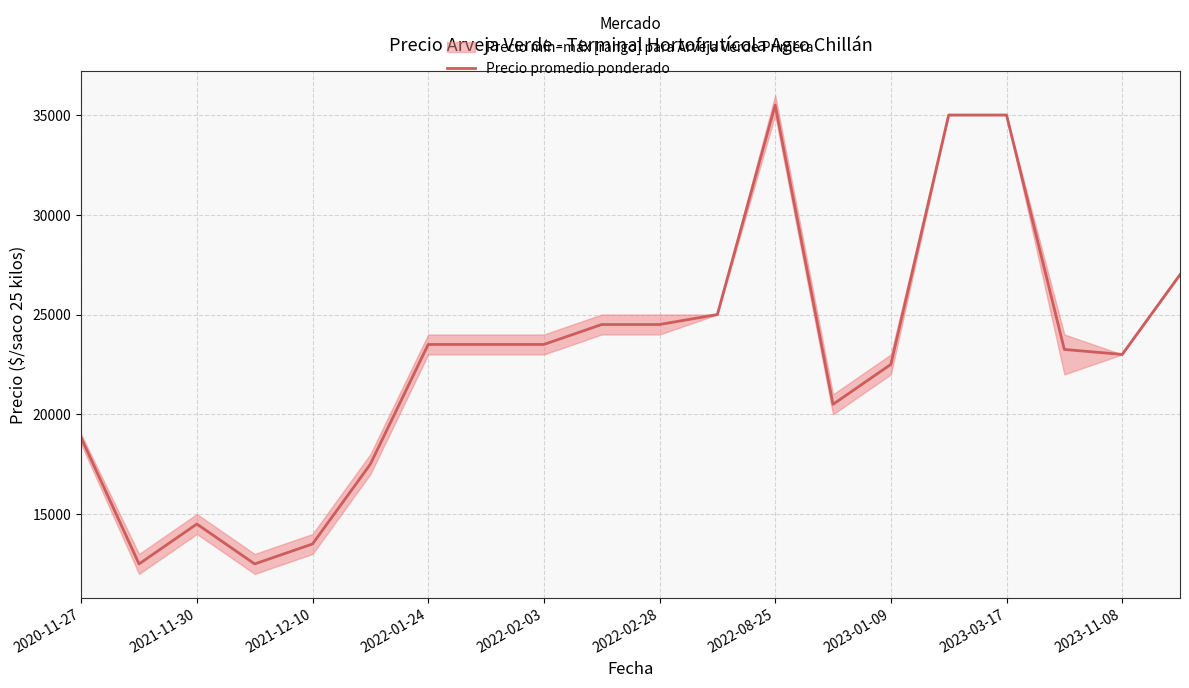

Approximately how many times larger is the value at 12 compared to 2023-01-09?

1.5